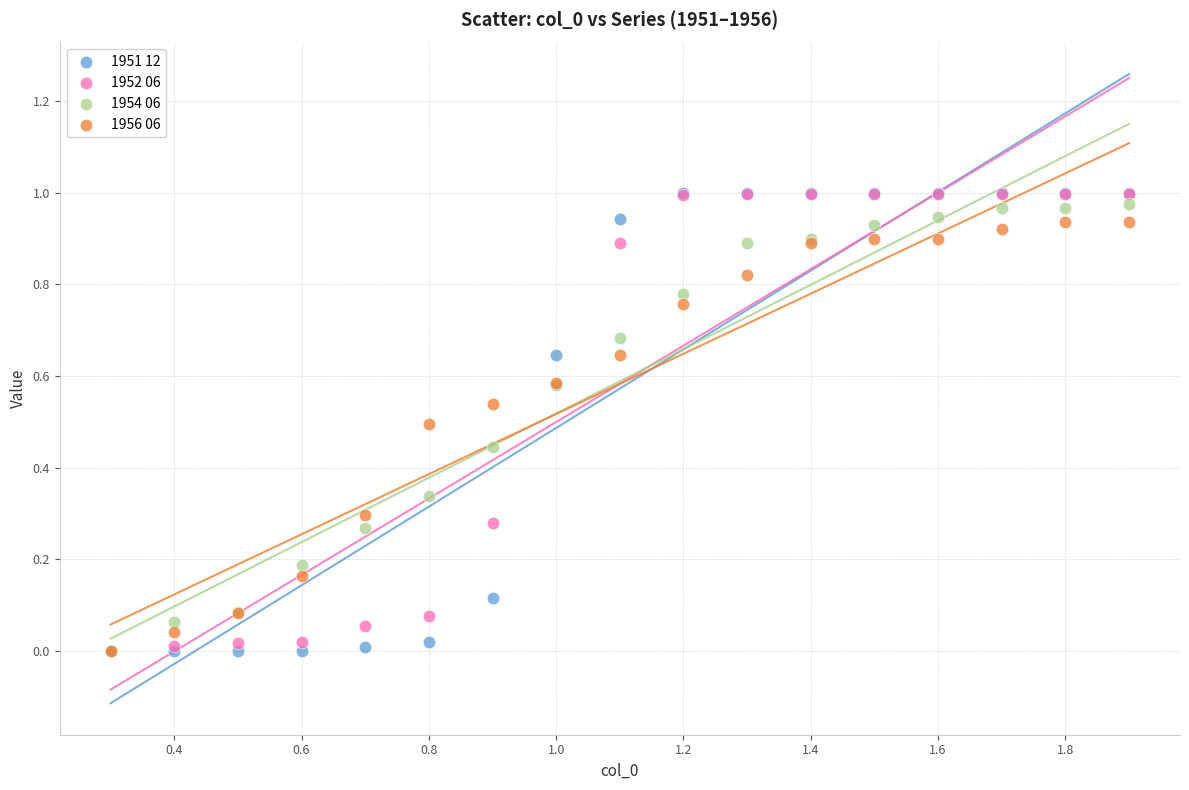

Which series has the widest spread of Y values?

1951 12